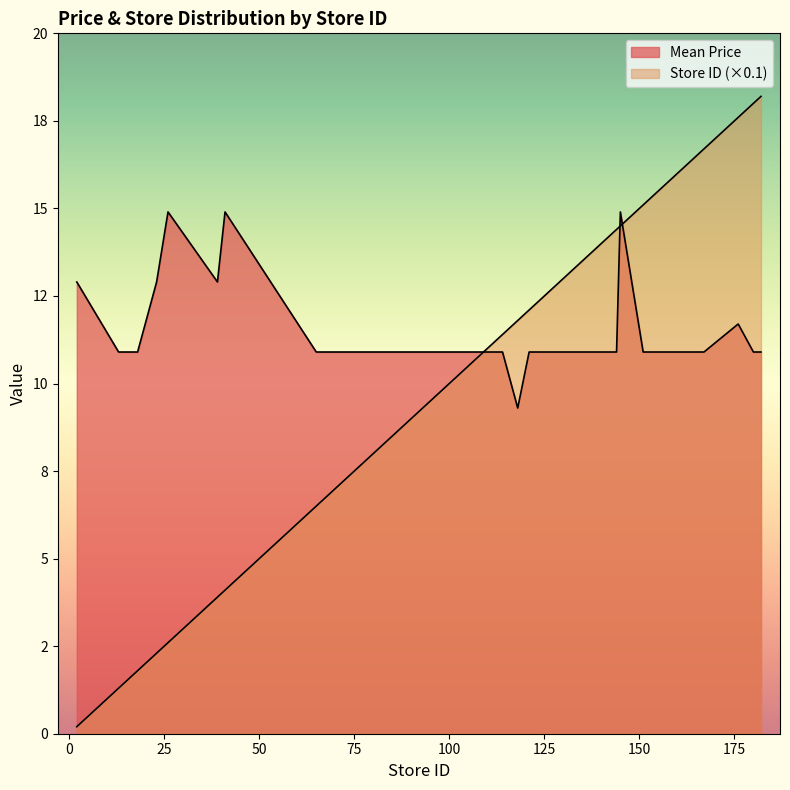

At which category does Mean Price reach its first local valley?

39